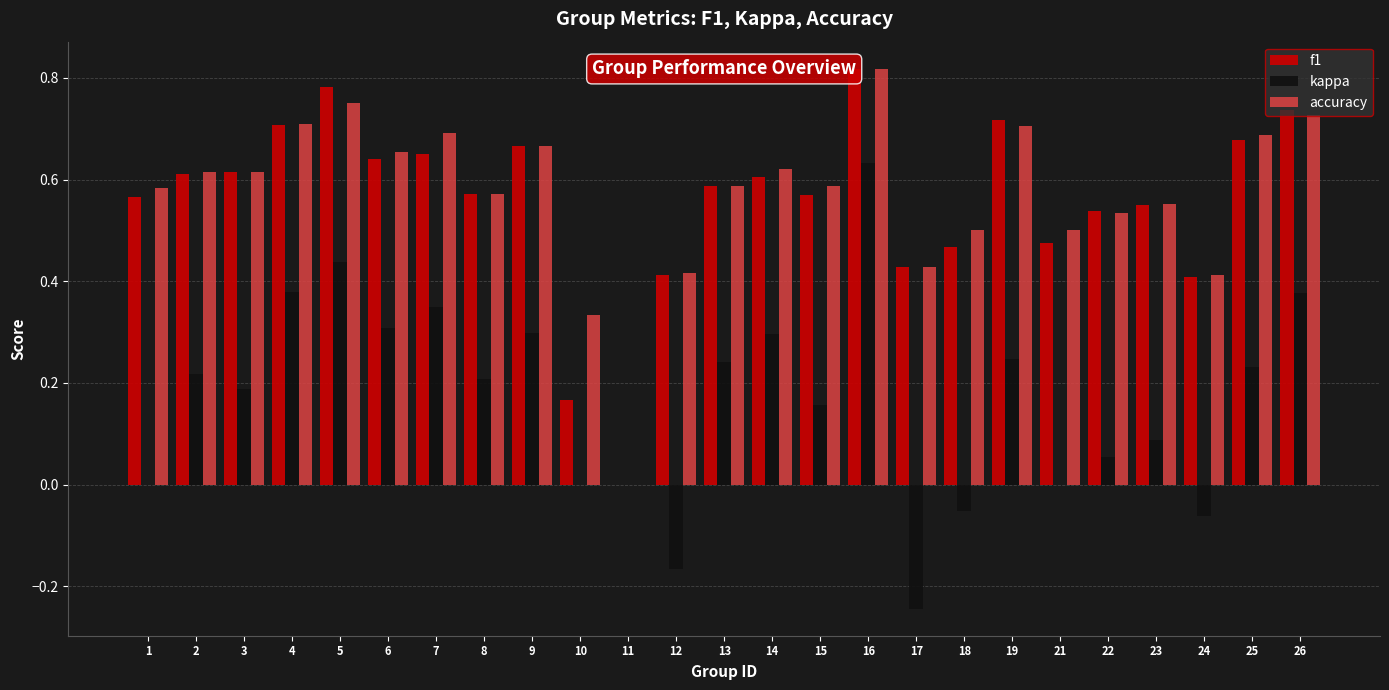

What is the difference between the second highest and minimum values in the kappa series?

0.7